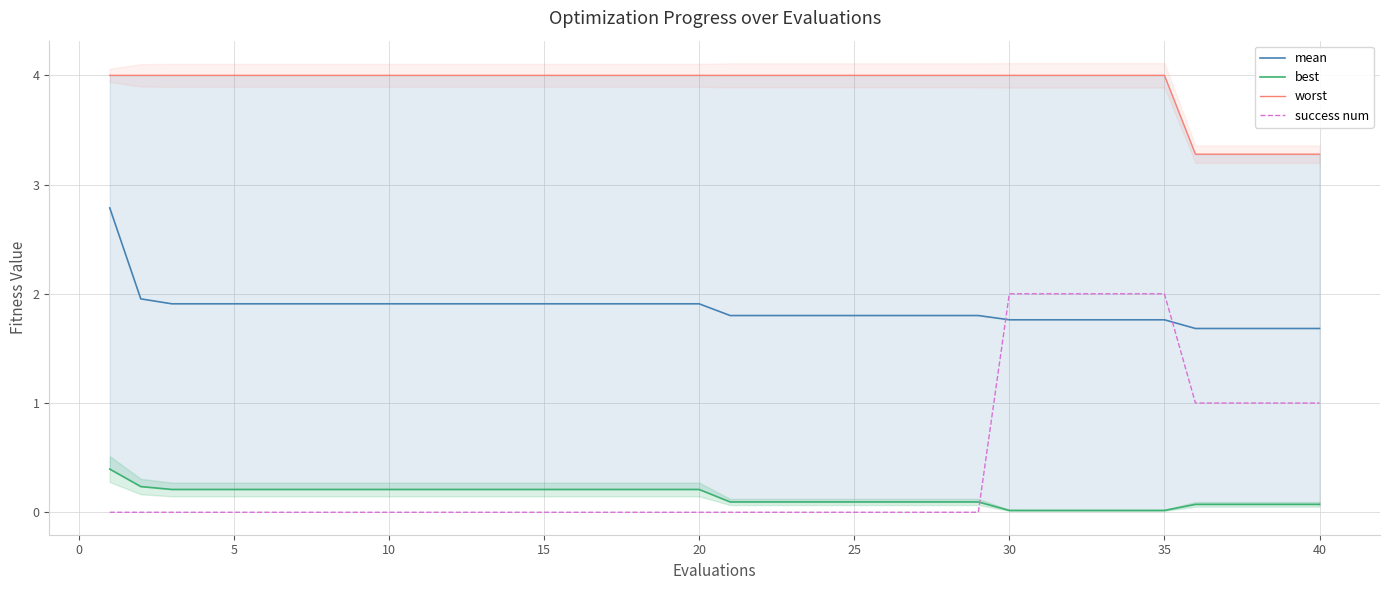

Which series ends up on top after the final intersection of mean and success num?

mean